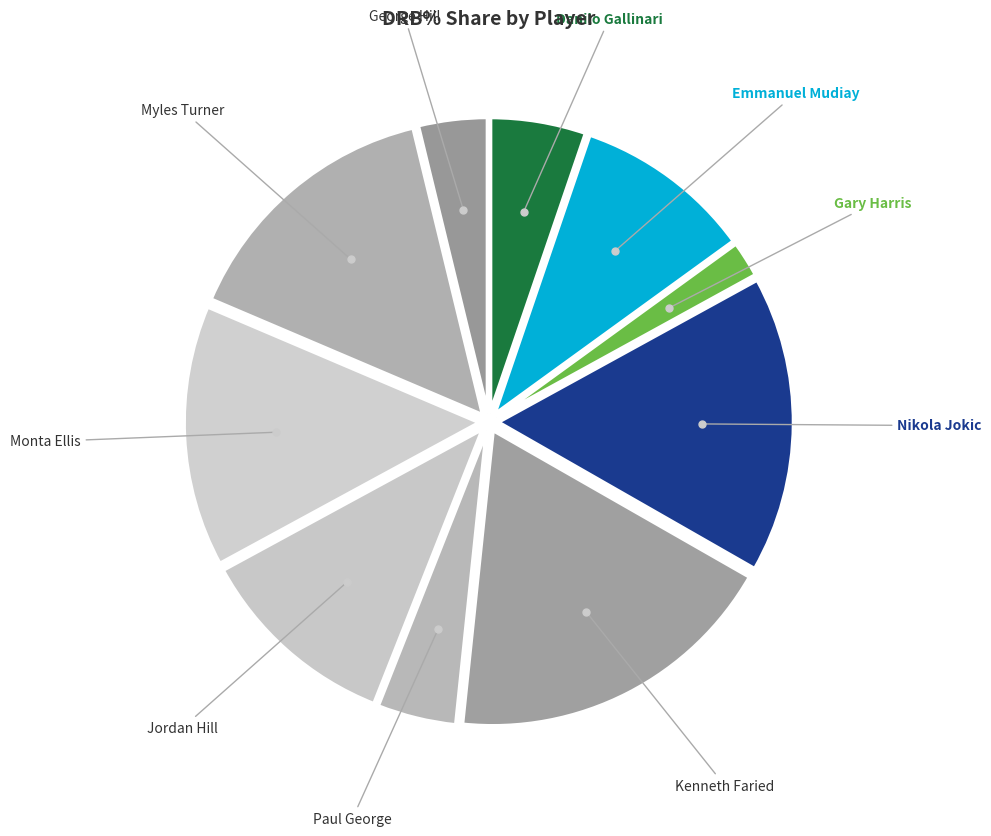

How many segments does this pie chart have?

10